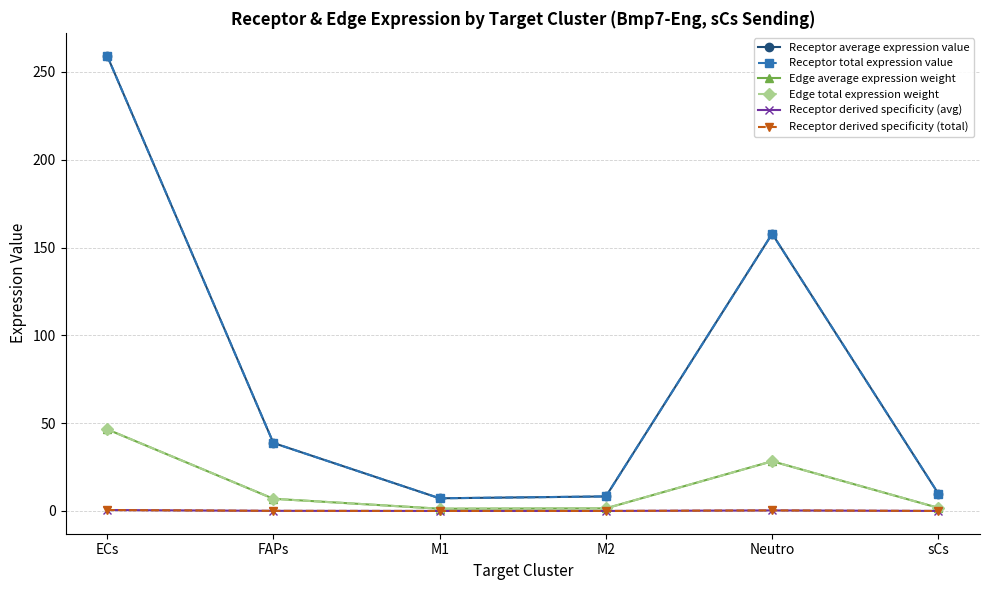

Between M1 and FAPs, which is larger?

FAPs